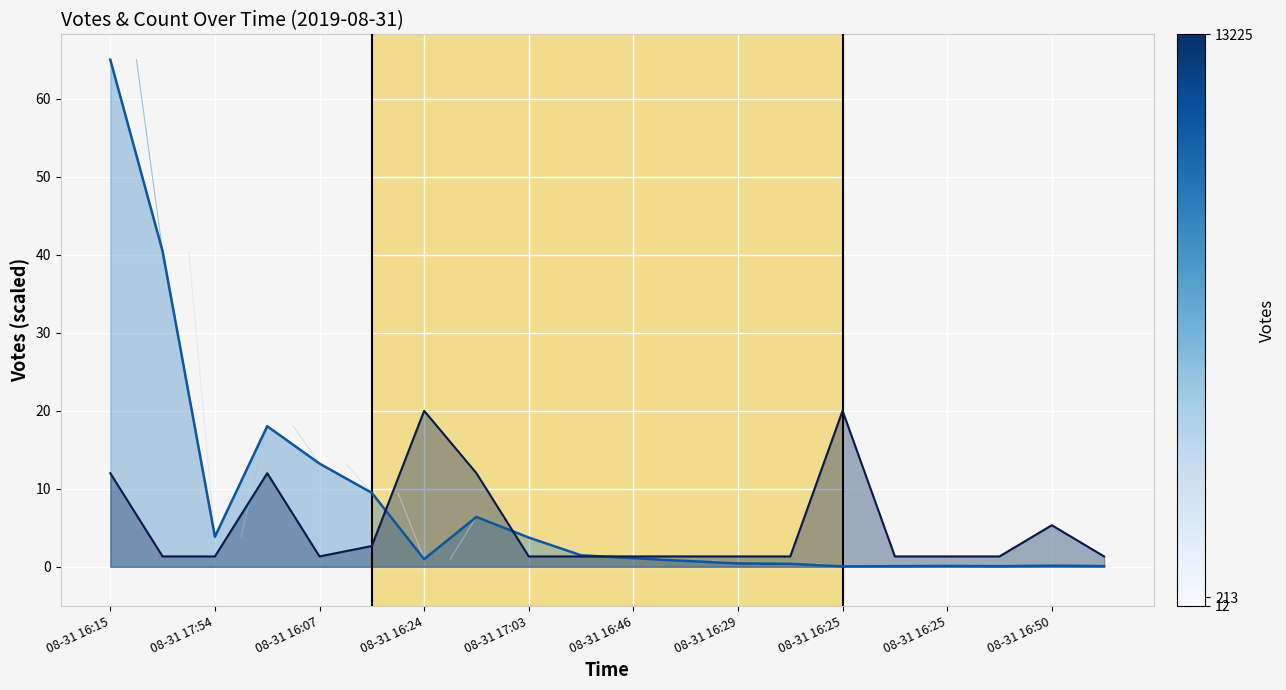

How many series are shown in this chart?

2